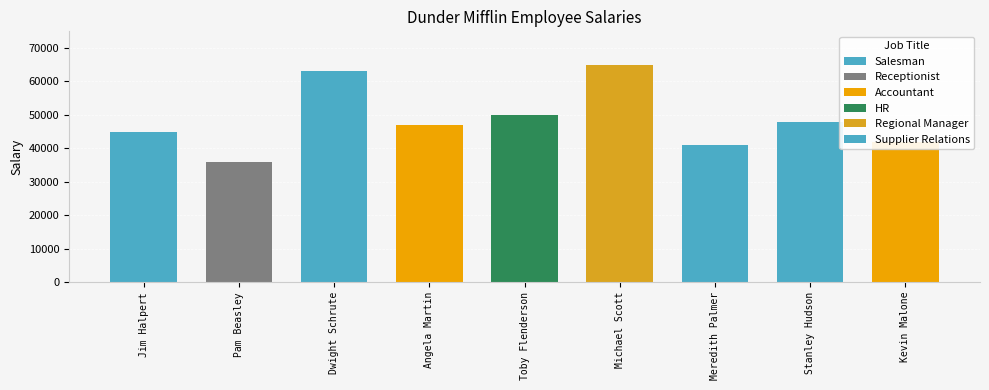

Are the bars grouped side by side (vs. stacked)?

No